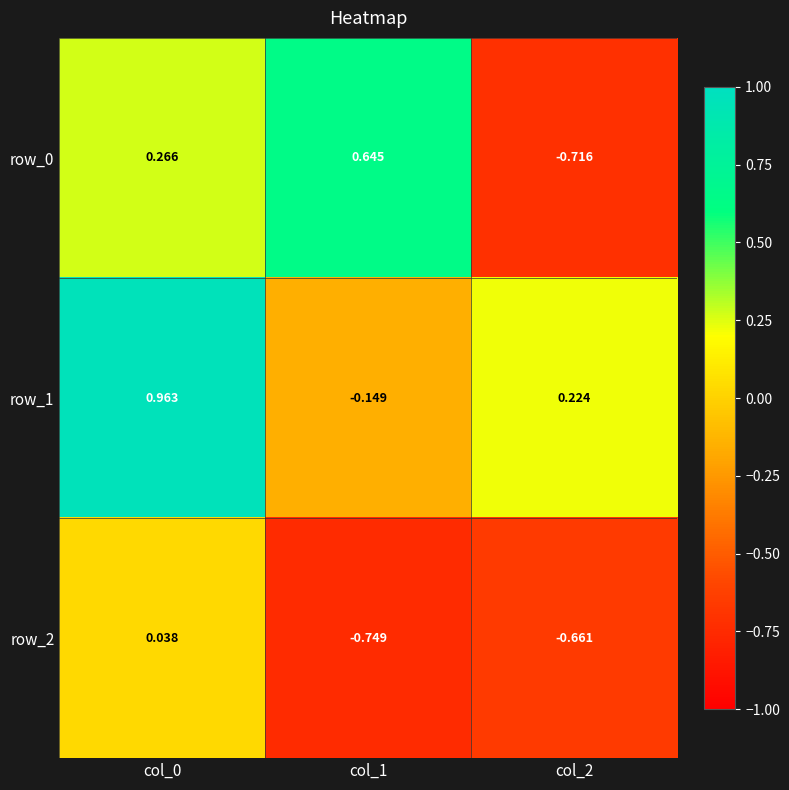

What is the average value of the row_2 series?

-0.5